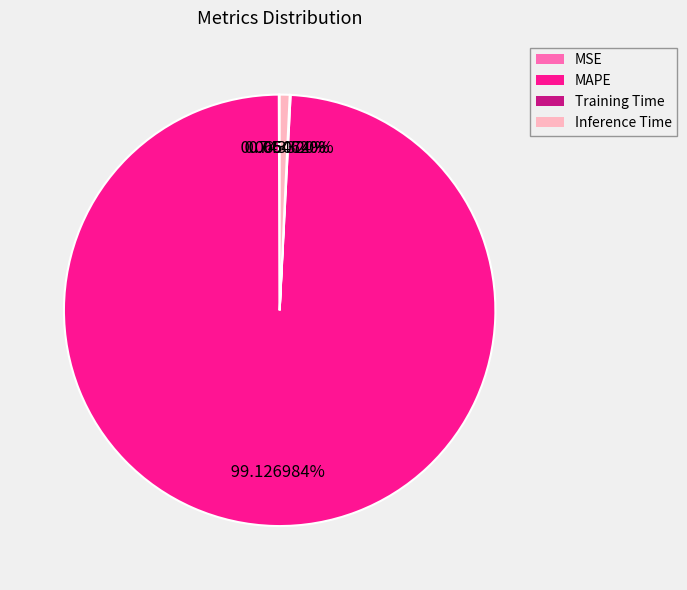

Which slice is the largest?

MAPE